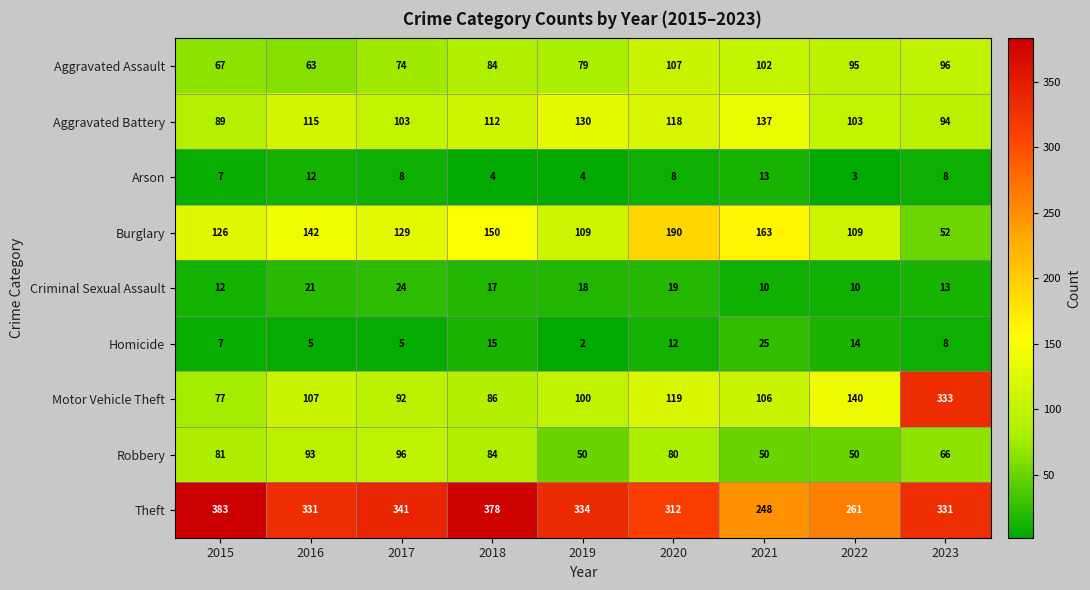

What is the difference between the highest and lowest values at 2022?

258